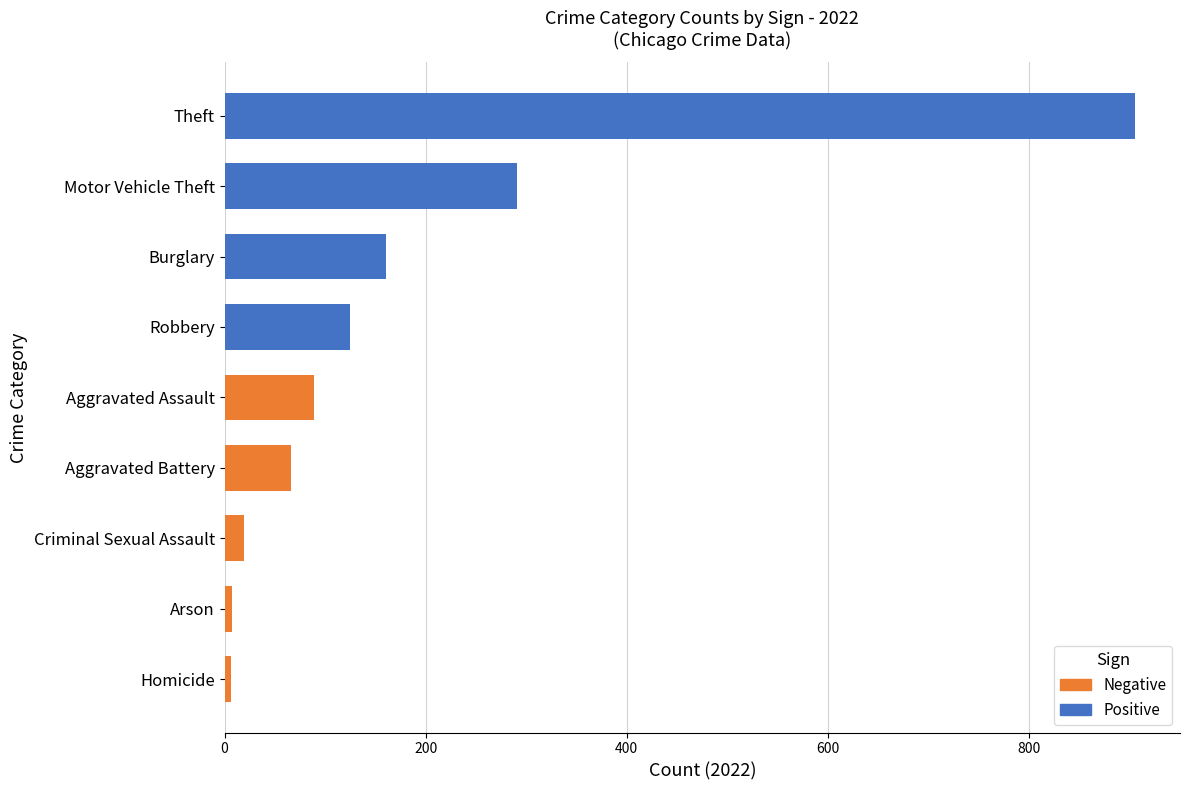

What is the label of the 5th bar from the right?

Aggravated Assault